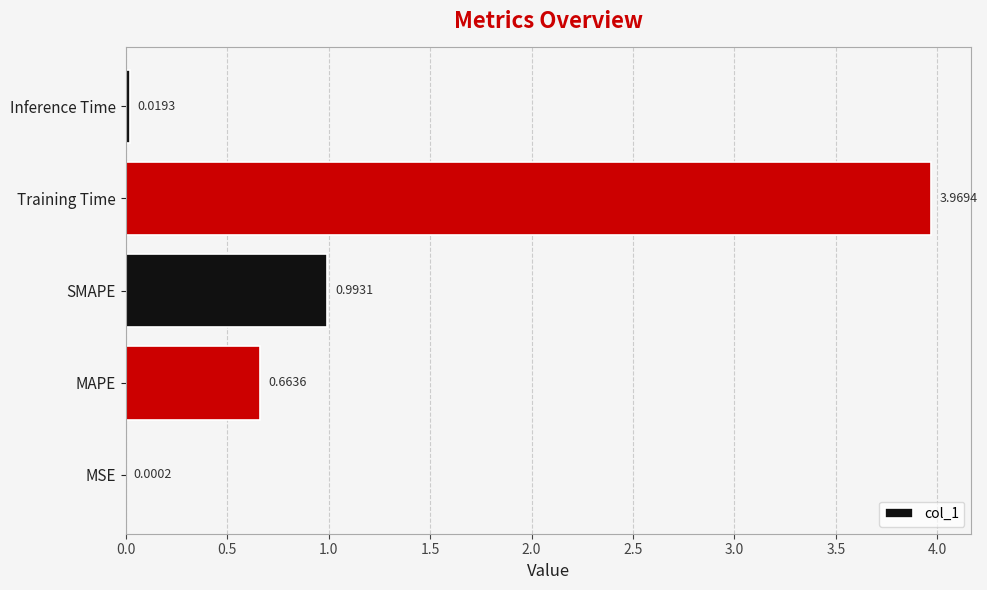

Which category has the highest value across all series?

Training Time